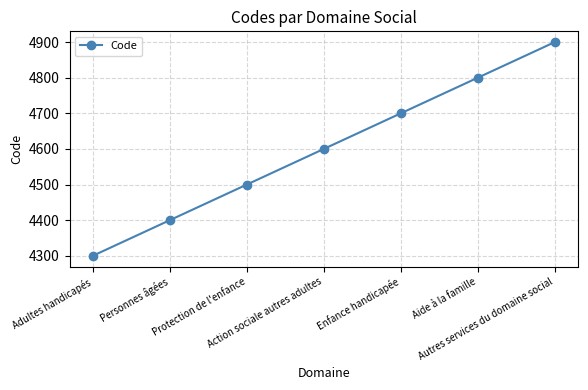

The value at Adultes handicapés is 4300. True or false?

True